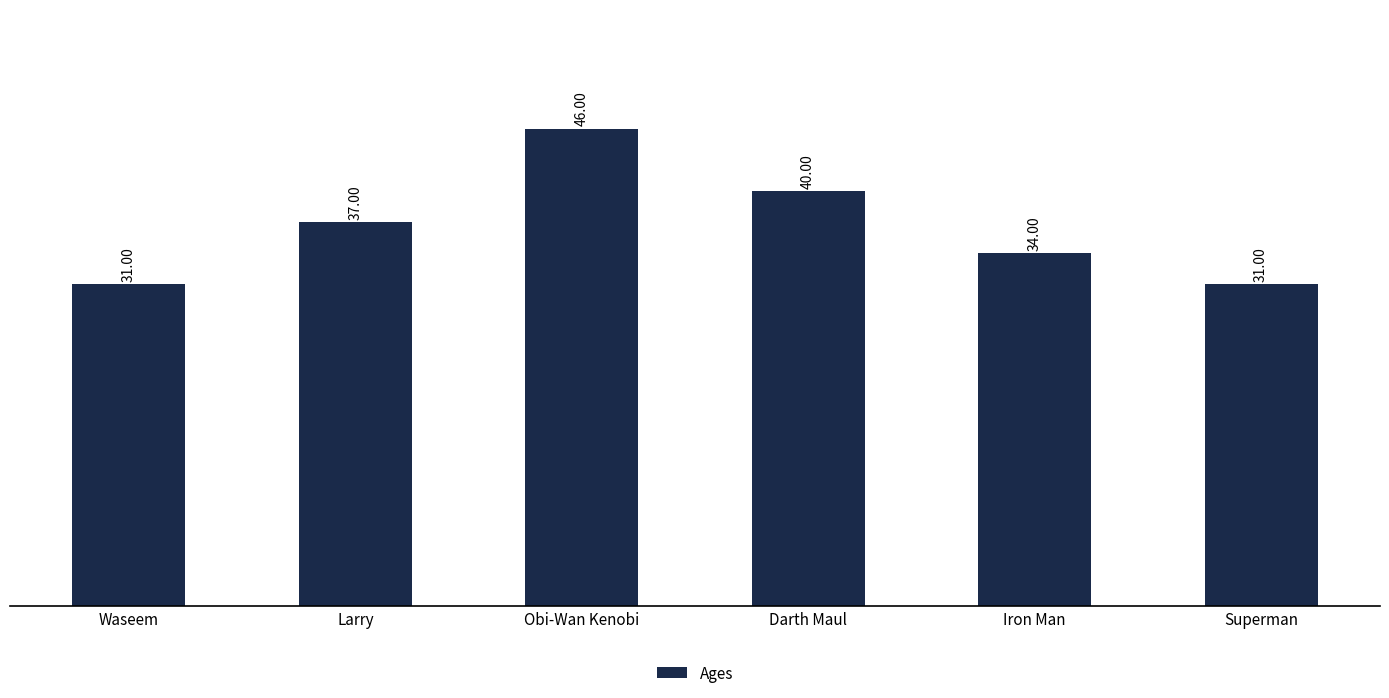

What is the sum of the values at Superman and Obi-Wan Kenobi?

77